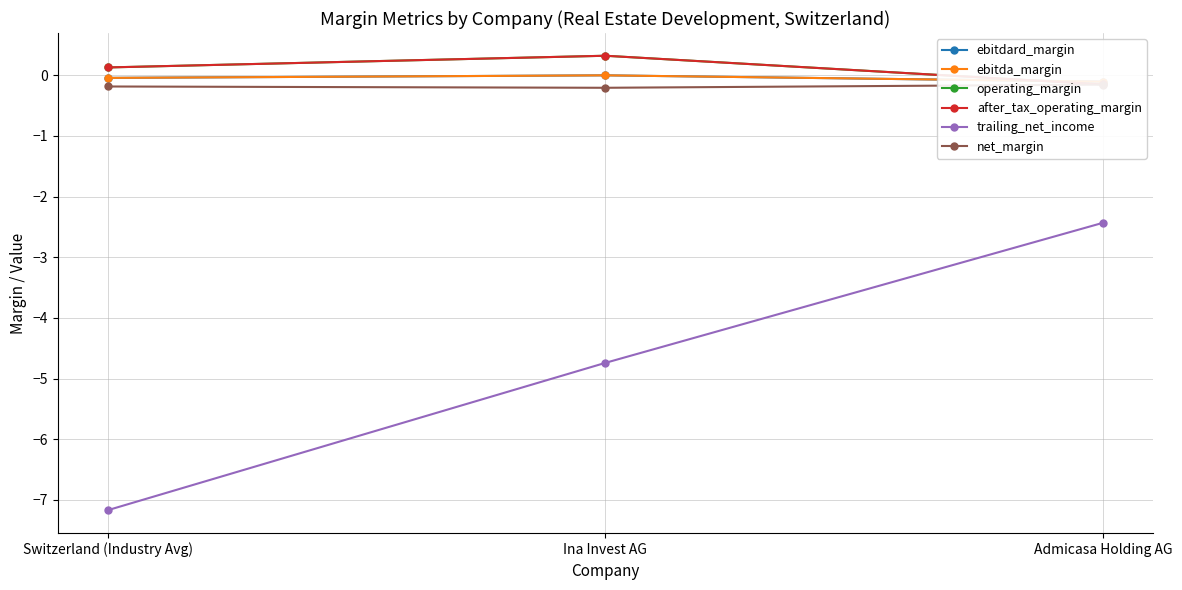

The value of trailing_net_income at Ina Invest AG is -6.9. True or false?

False